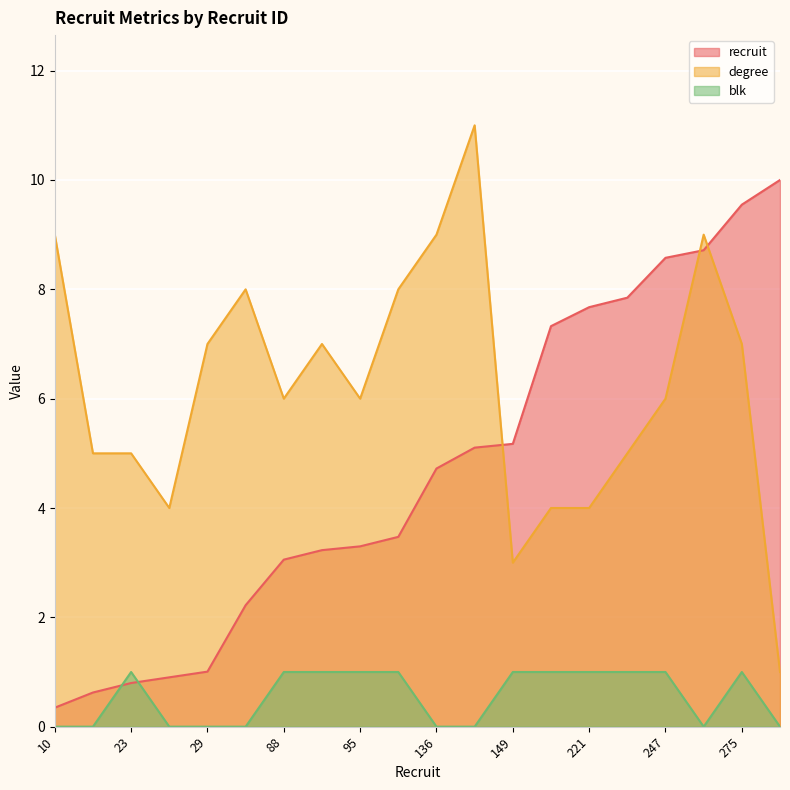

At which category is the sum across all series the highest?

251